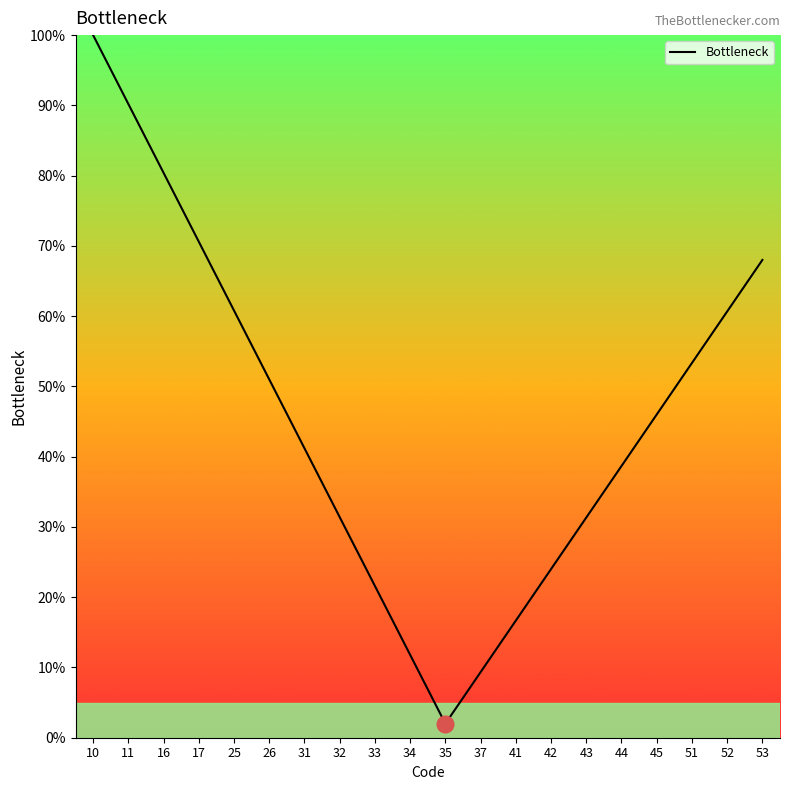

What value does the data have at 37?

9.3